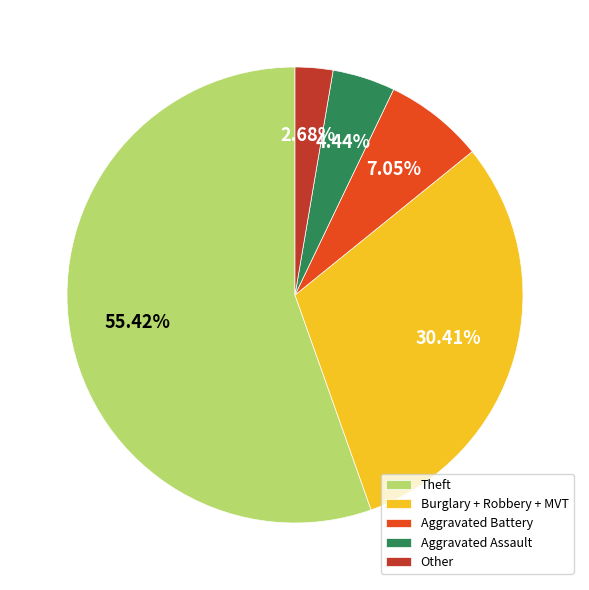

Approximately how many times larger is the value at Aggravated Battery compared to Aggravated Assault?

1.6